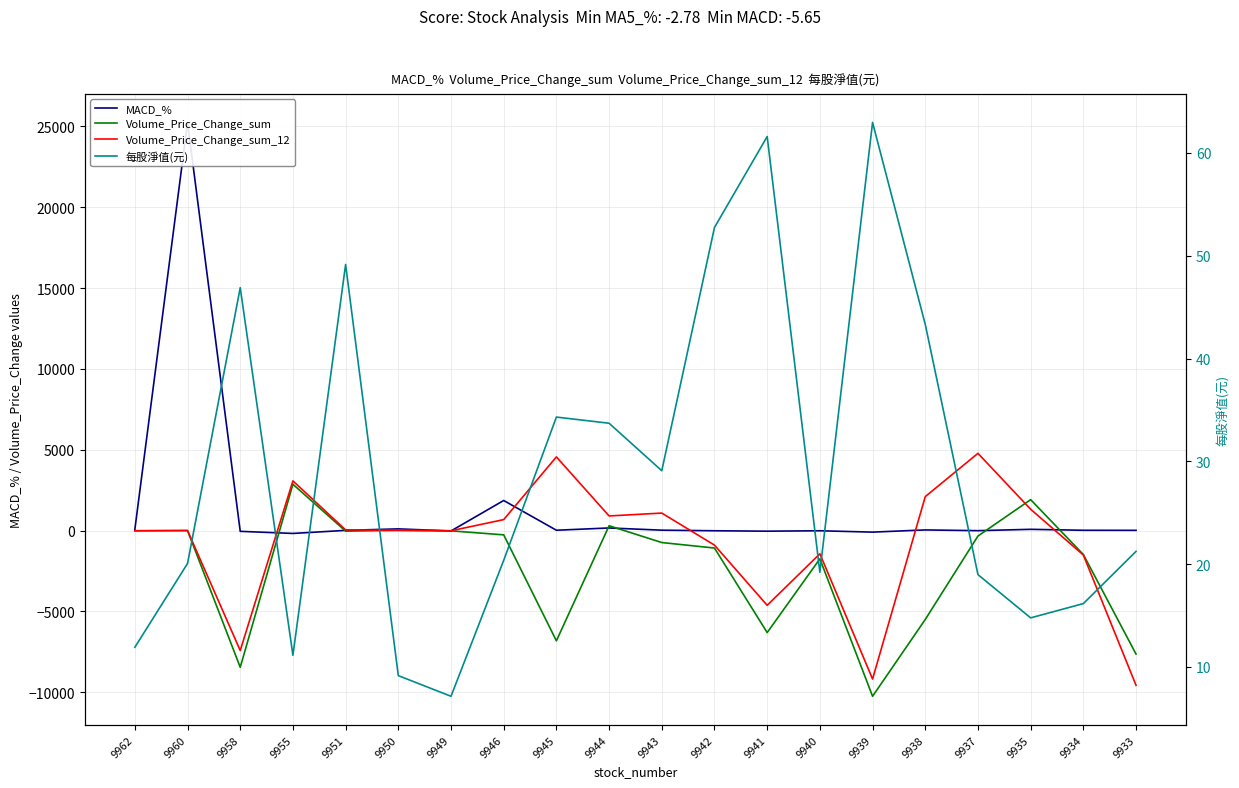

At 9938, list the series in order from smallest to largest.

Volume_Price_Change_sum, MACD_%, 每股淨值(元), Volume_Price_Change_sum_12